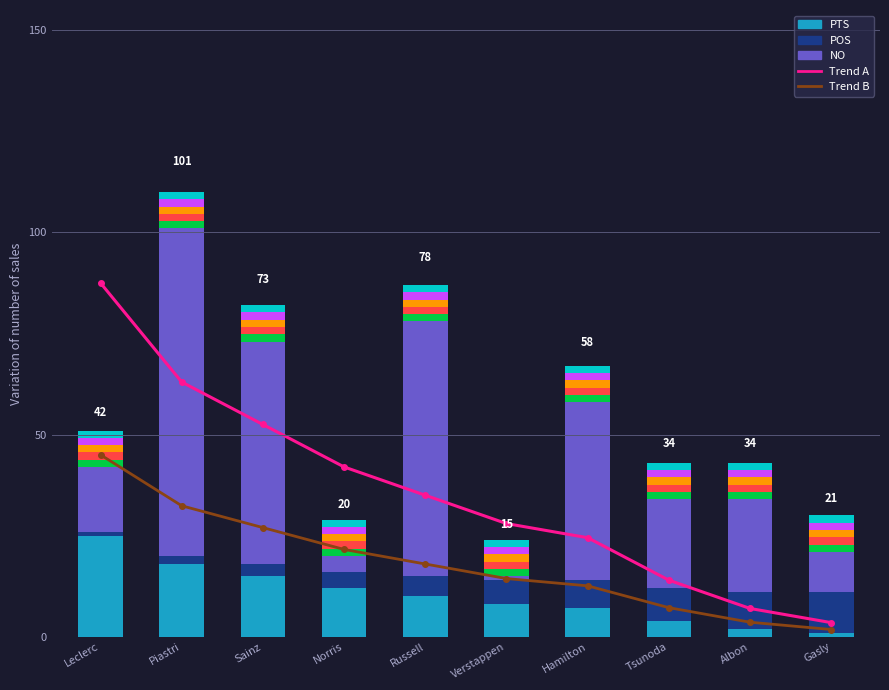

Rank the series by their maximum value, from lowest to highest.

POS, PTS, Trend B, NO, Trend A